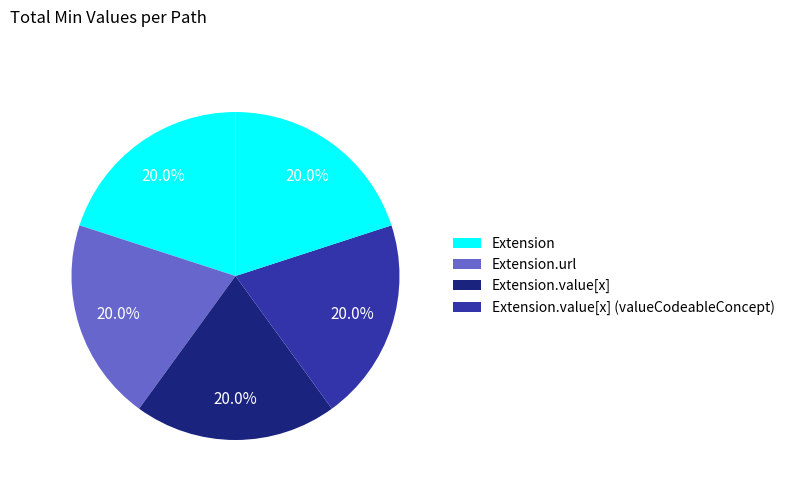

Count the number of slices in the pie.

5